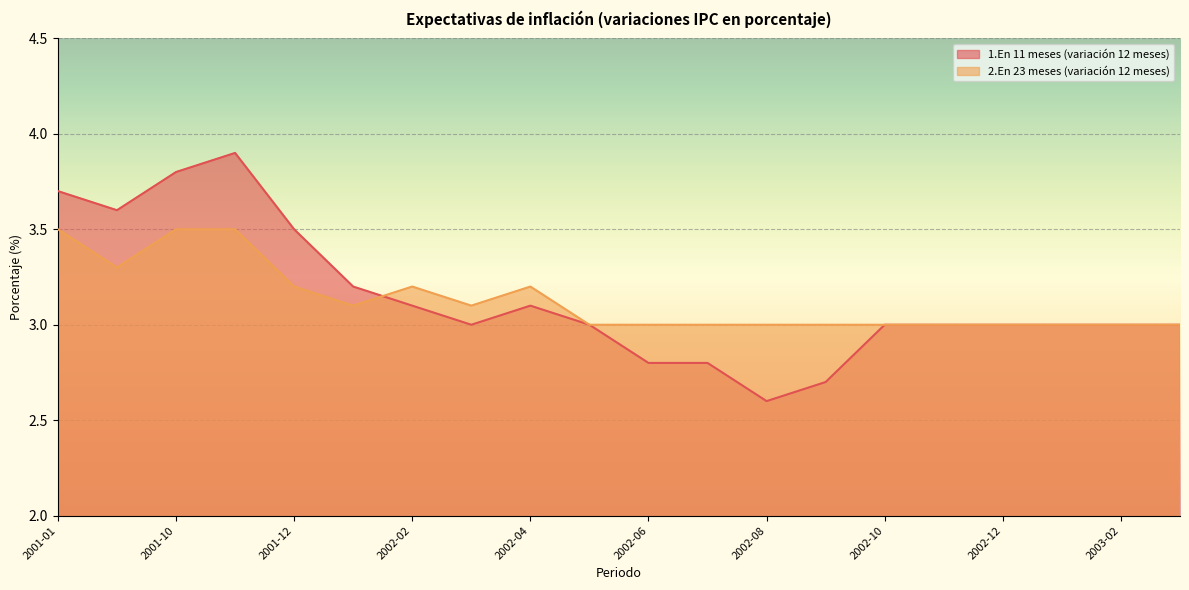

What is the smallest value displayed?

2.6